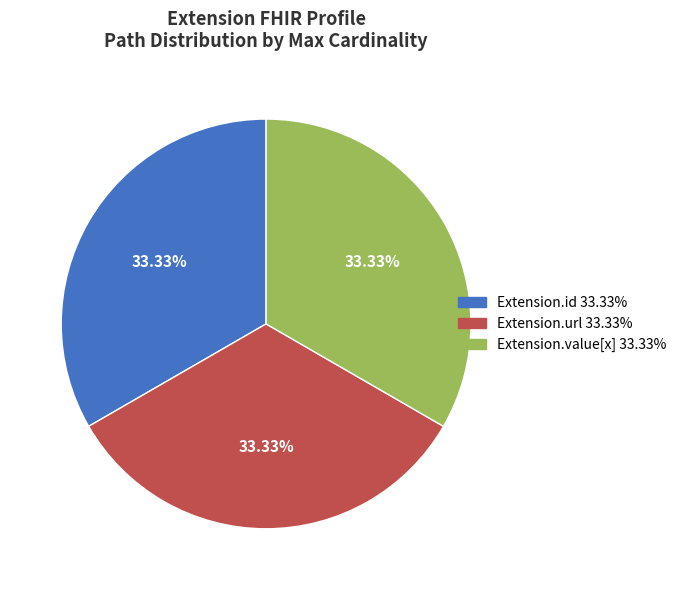

Does any single category account for the majority?

No